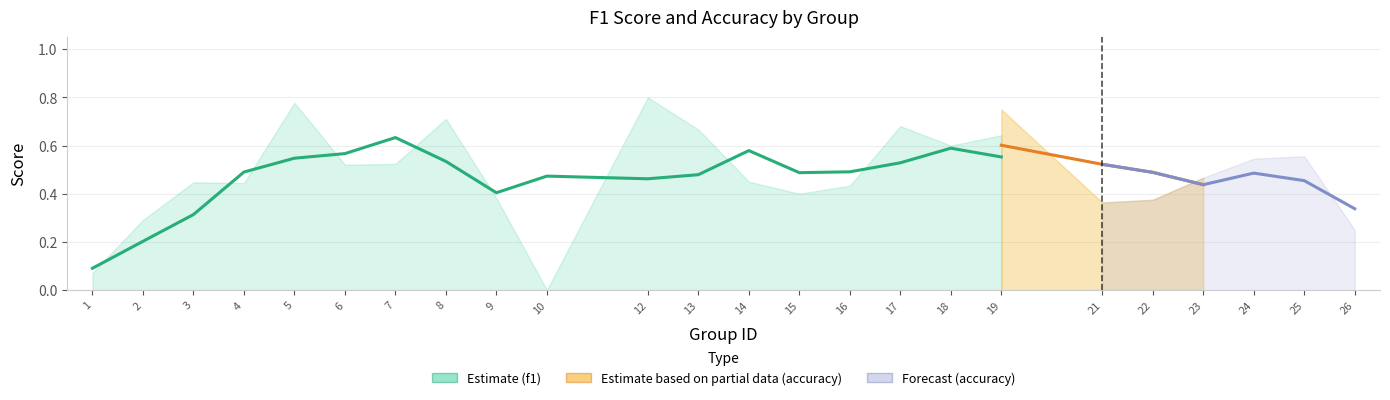

At which category does the chart reach its minimum across all series?

10